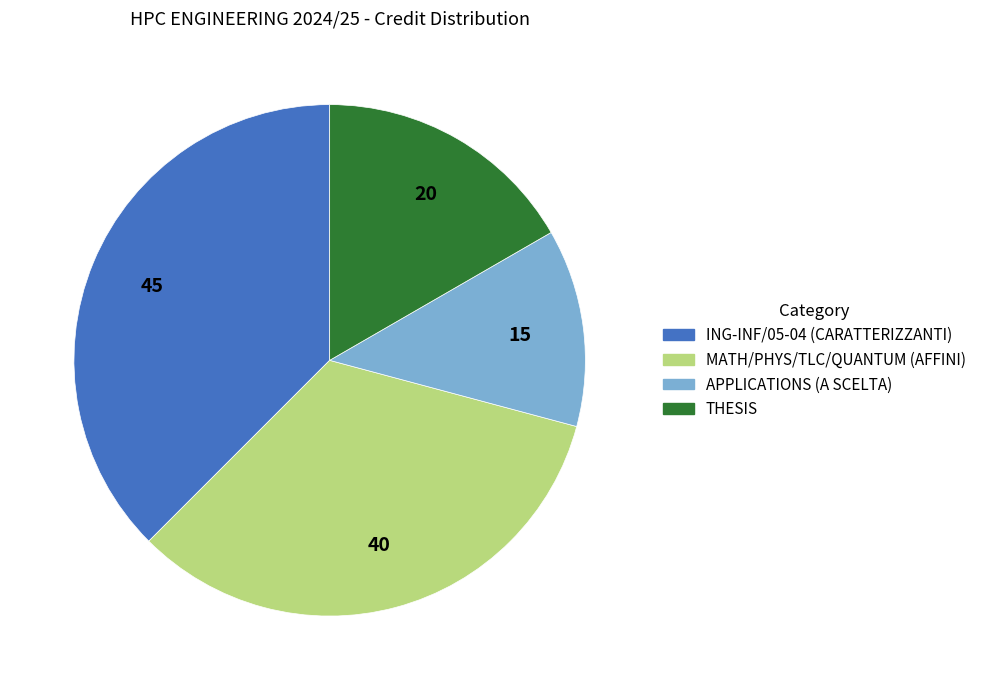

Which slice is the smallest?

APPLICATIONS (A SCELTA)